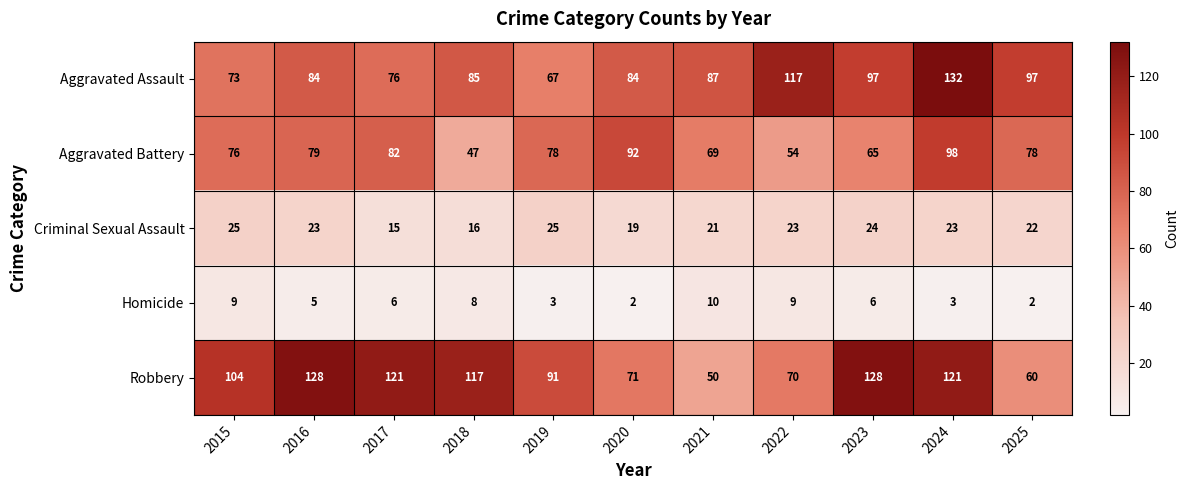

What is the average value of the Criminal Sexual Assault series?

21